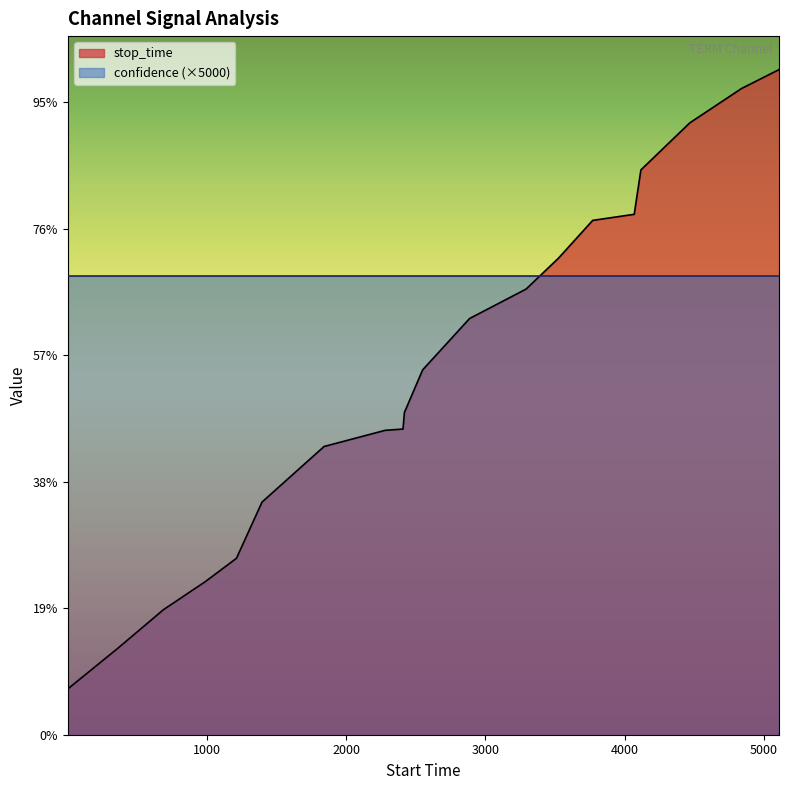

What is the average value?

2873